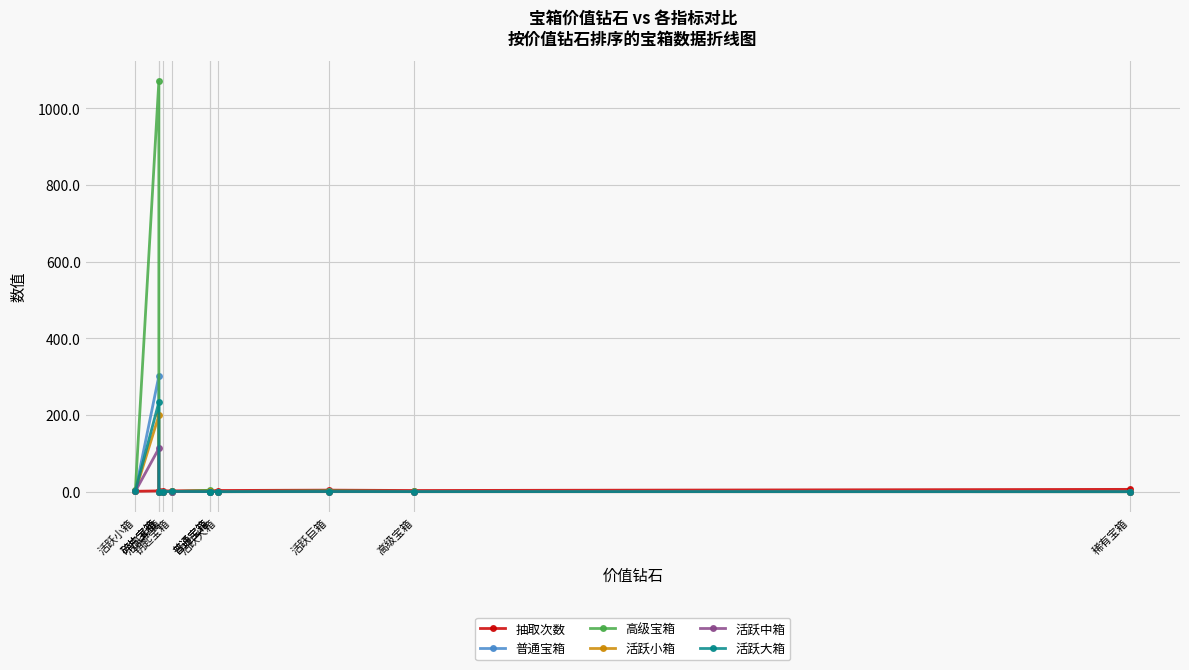

True or false: 活跃小箱 has more than 2 interior local peaks.

False